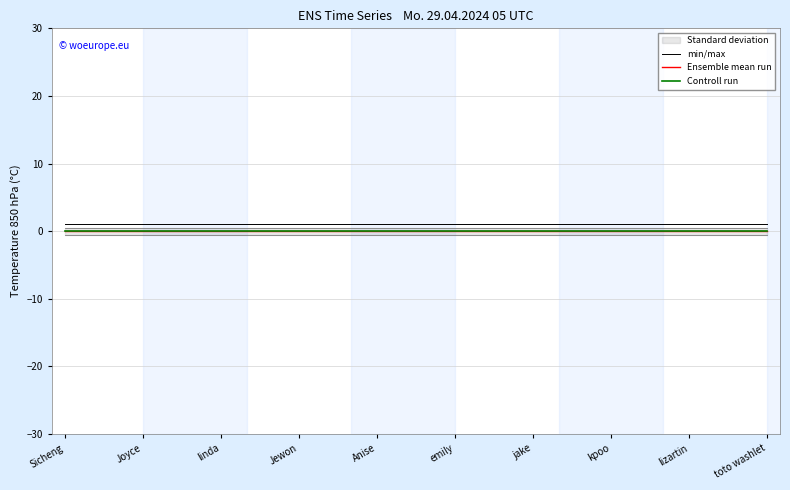

How many distinct data groups are displayed?

3